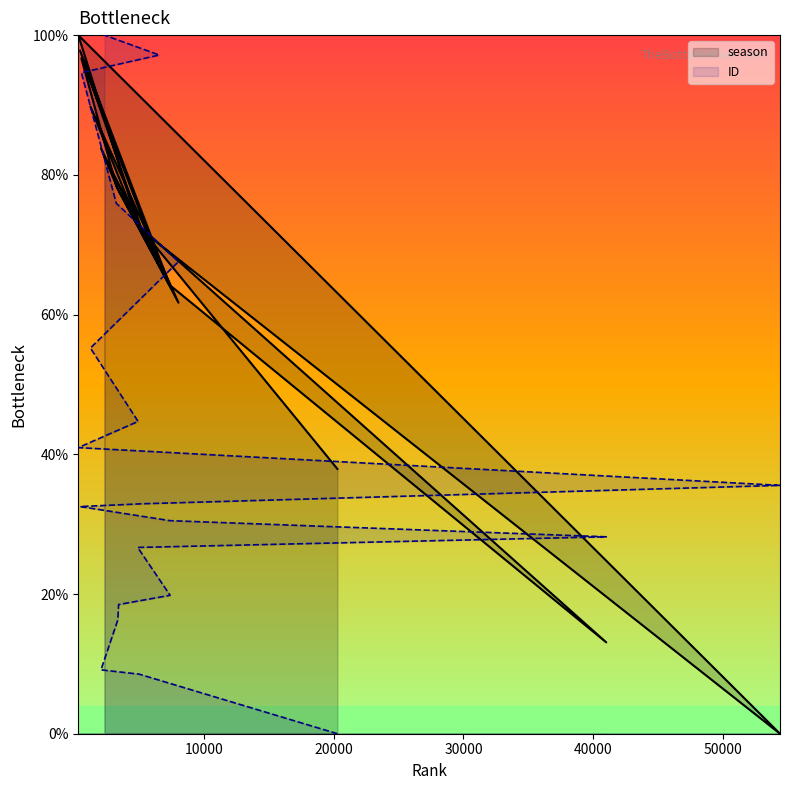

What is the value of the season point at the 8th from the left?

13.1